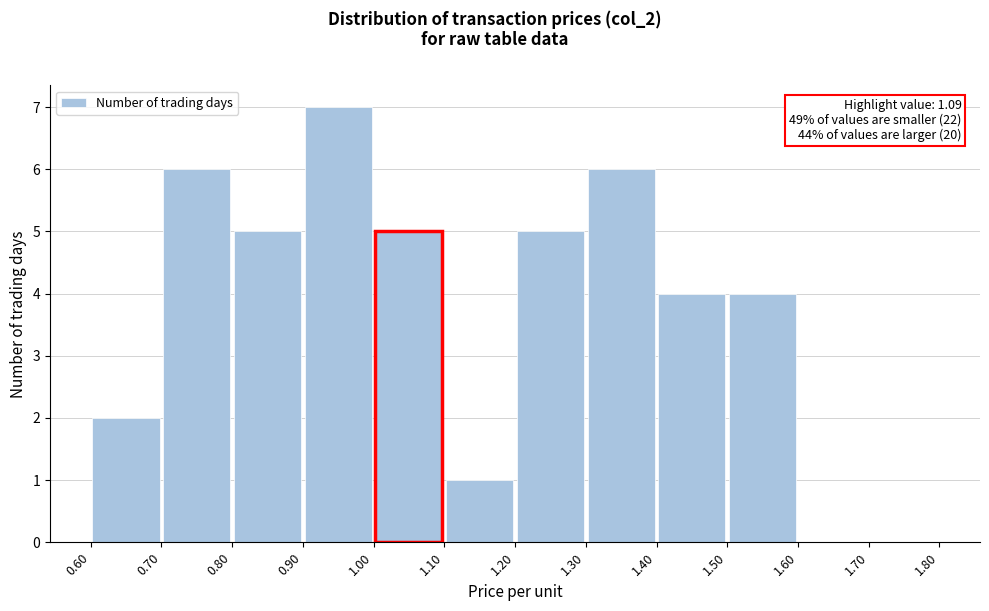

Which range on the x-axis has the tallest bar?

0.90 to 1.00